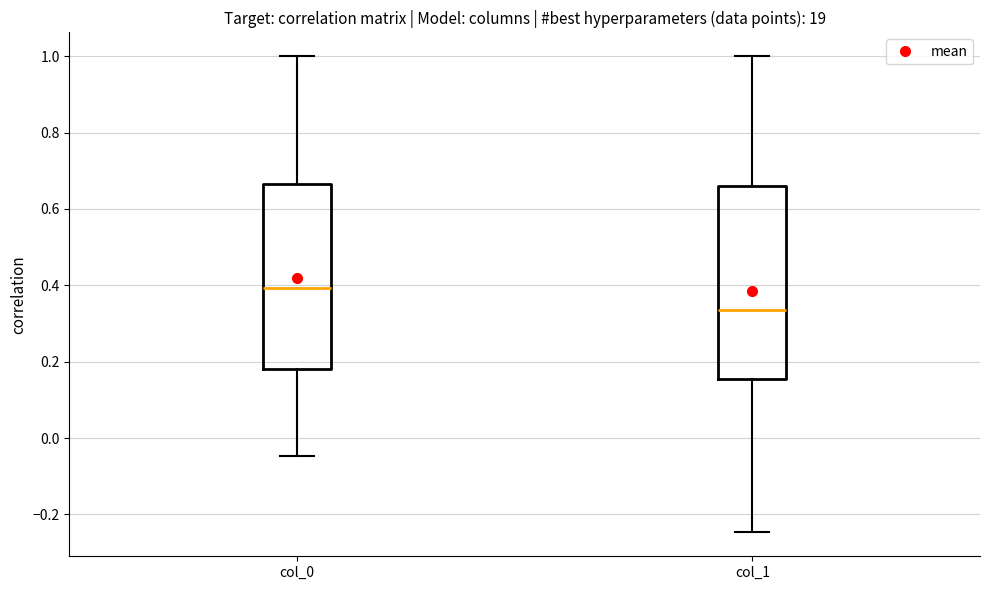

Where is the lower edge of the box for col_0 on the y-axis? The values are not printed on the chart, so give them approximately, as read against the axis.

0.18